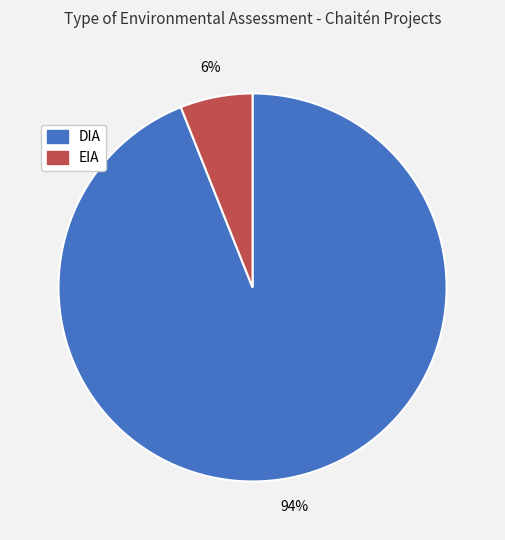

Which category has the smallest portion of the pie?

EIA